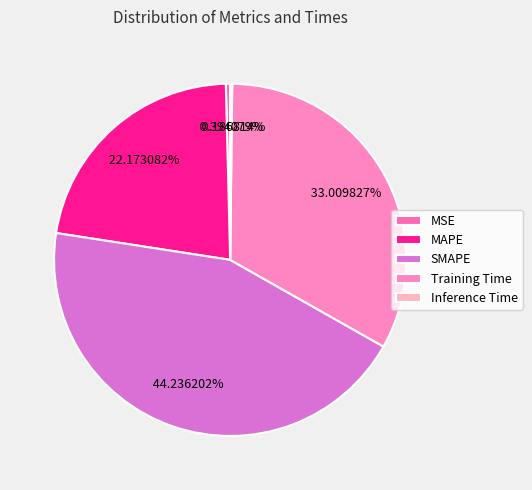

Which slice is the largest?

SMAPE